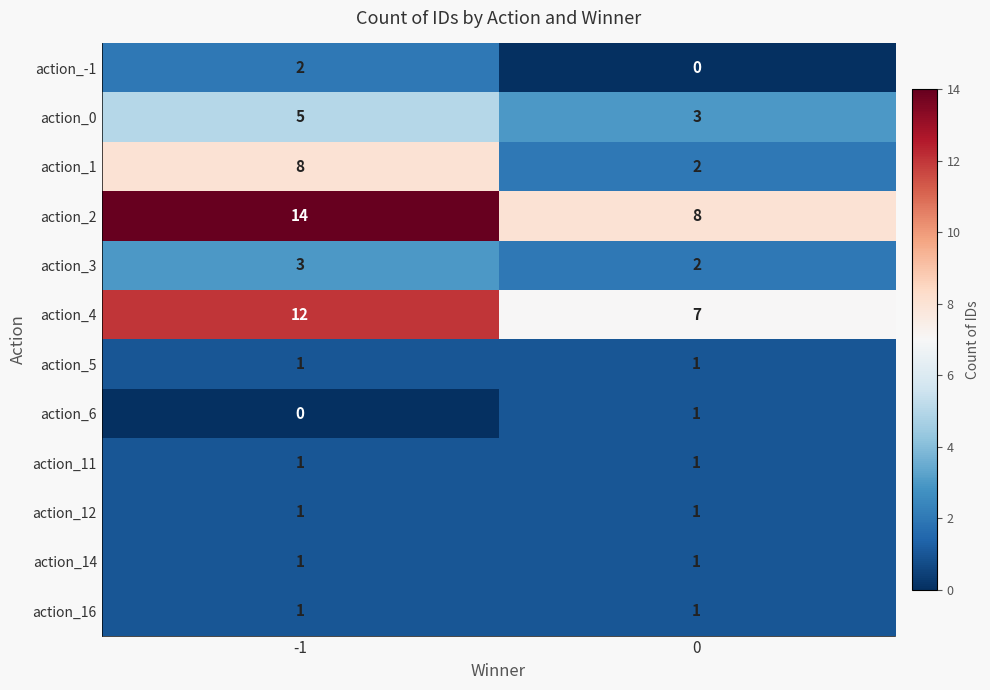

List the labels in order of action_3 value, largest first.

-1, 0